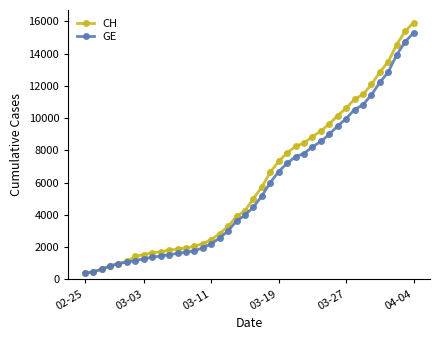

Which series has the largest range (max minus min)?

CH